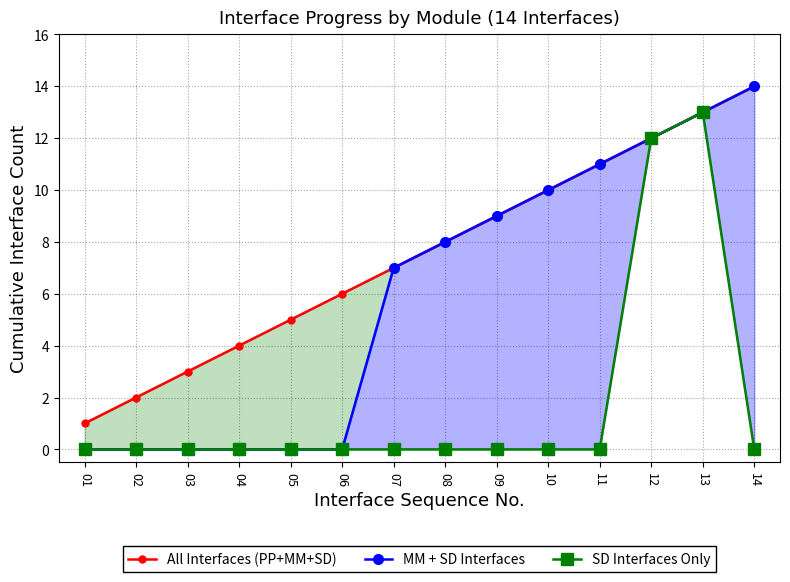

List the series in order of their overall mean, highest first.

All Interfaces (PP+MM+SD), MM + SD Interfaces, SD Interfaces Only